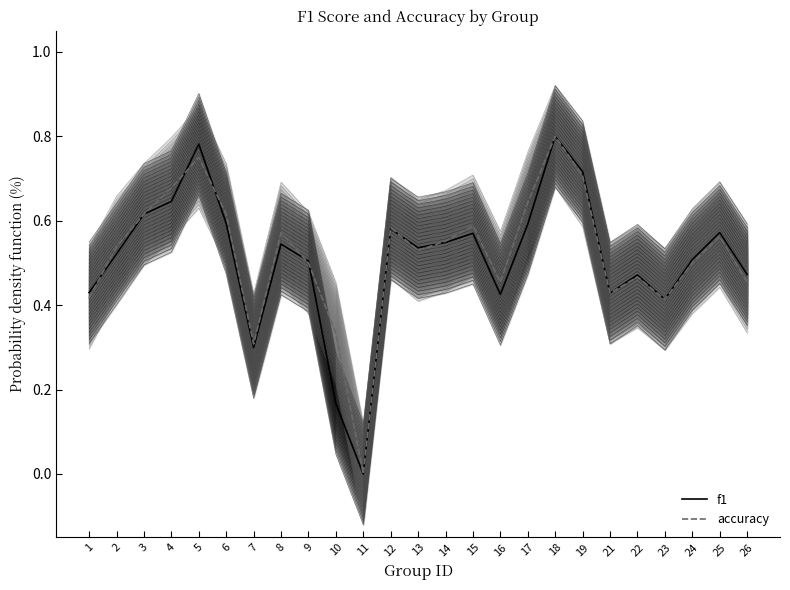

Is it true that accuracy equals 0.5 at 13?

True